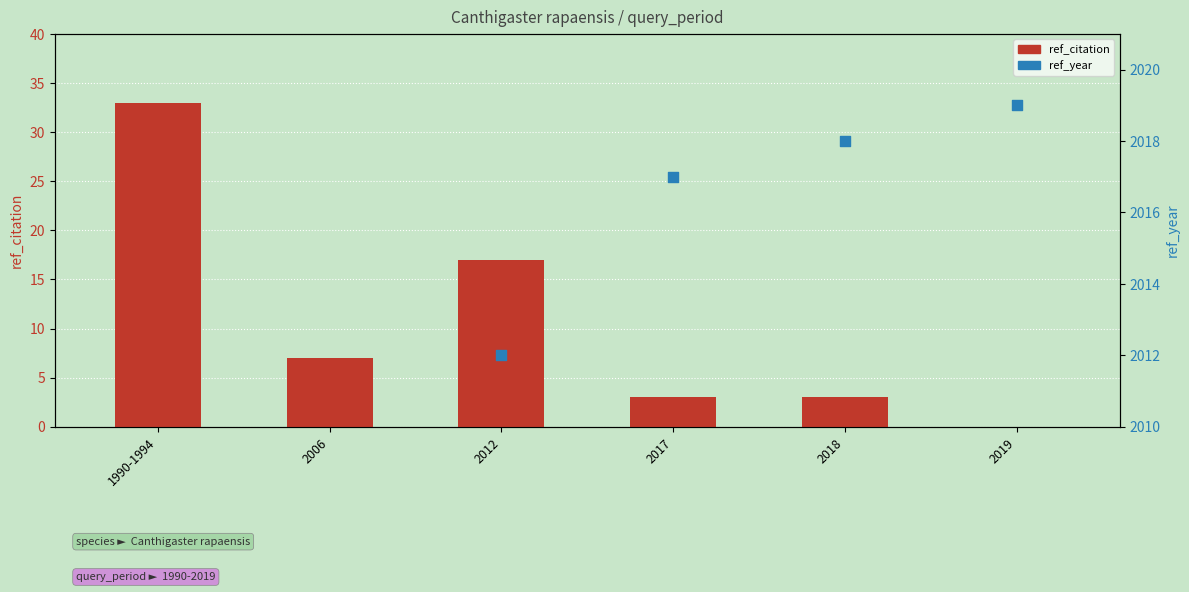

What are all the series names shown in the legend?

ref_citation, ref_year